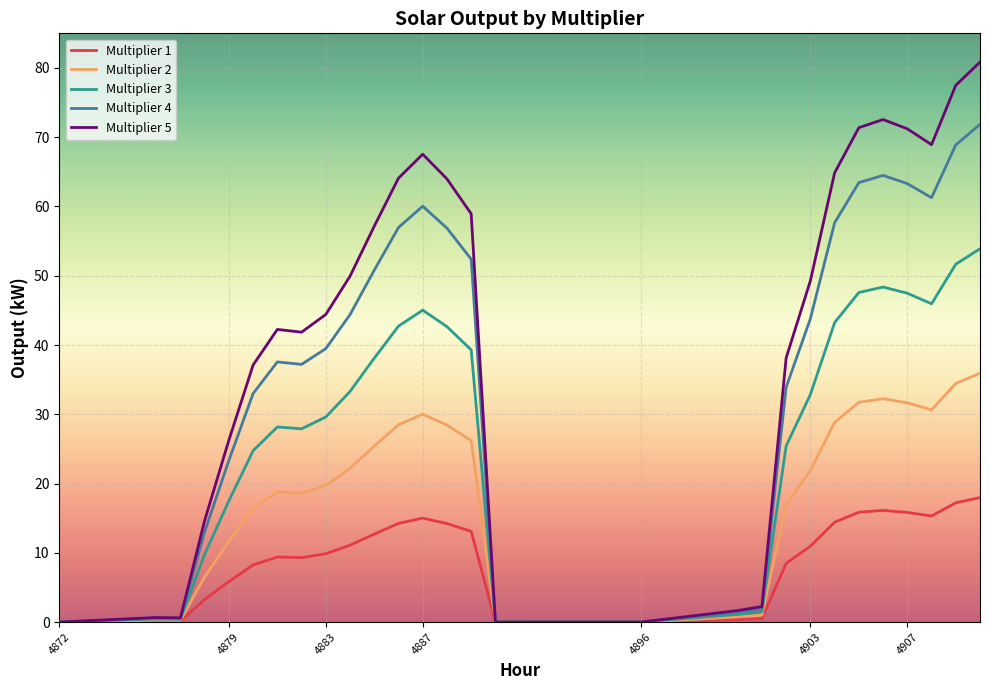

Which series has the largest total across all categories?

Multiplier 5